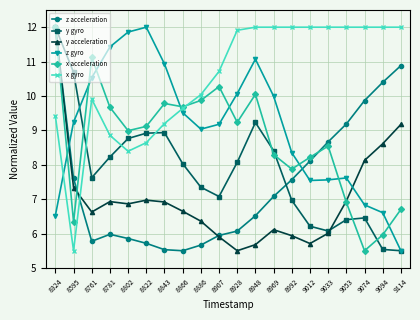

At how many categories does at least one series exceed 8?

20